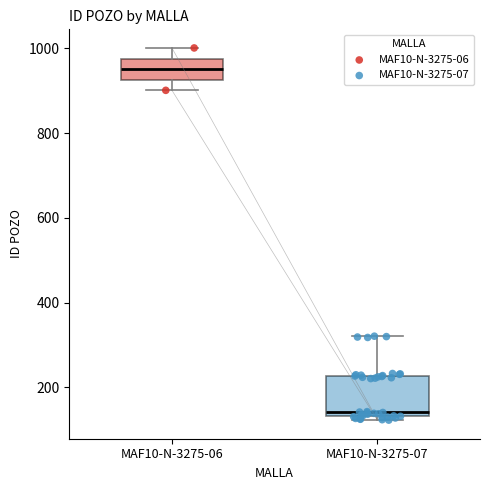

Which box has the lowest median line?

MAF10-N-3275-07